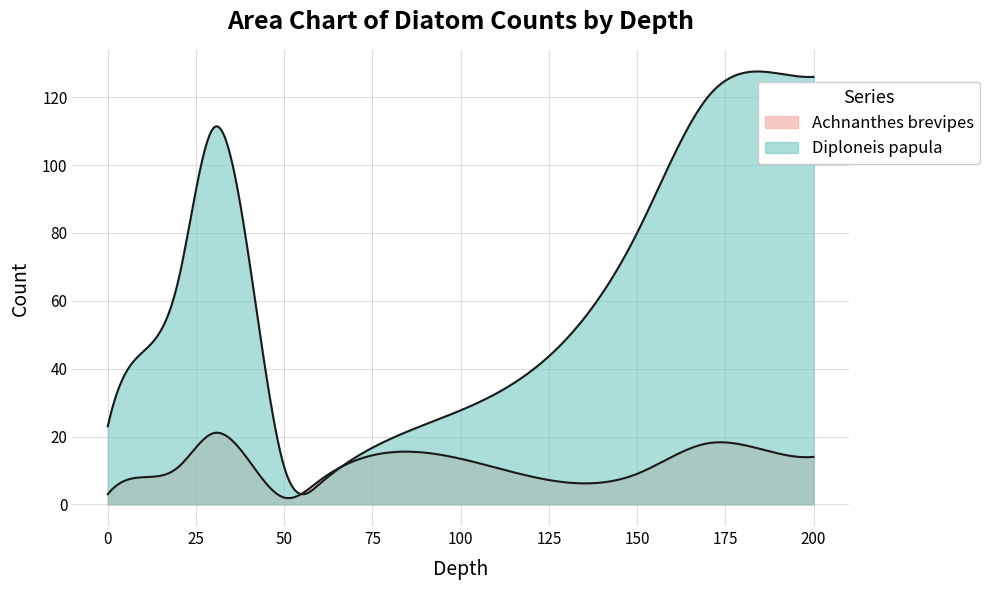

Between 10 and 50, which is larger?

10